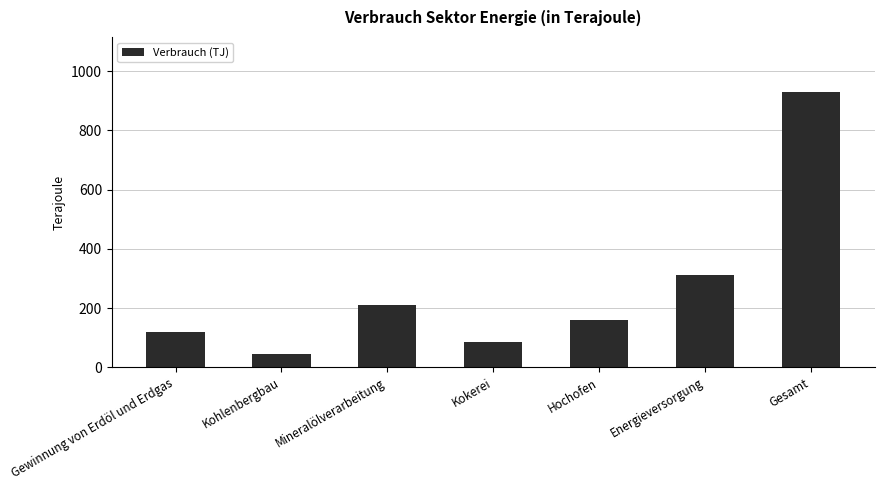

What is the difference between the maximum and minimum values?

885